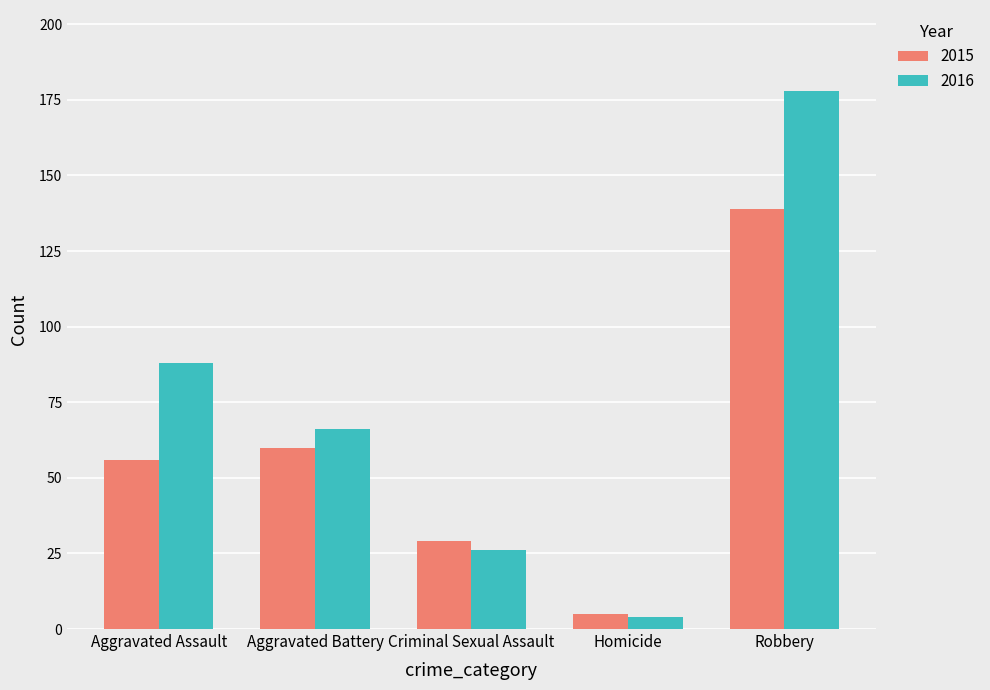

What is the greatest value displayed?

178